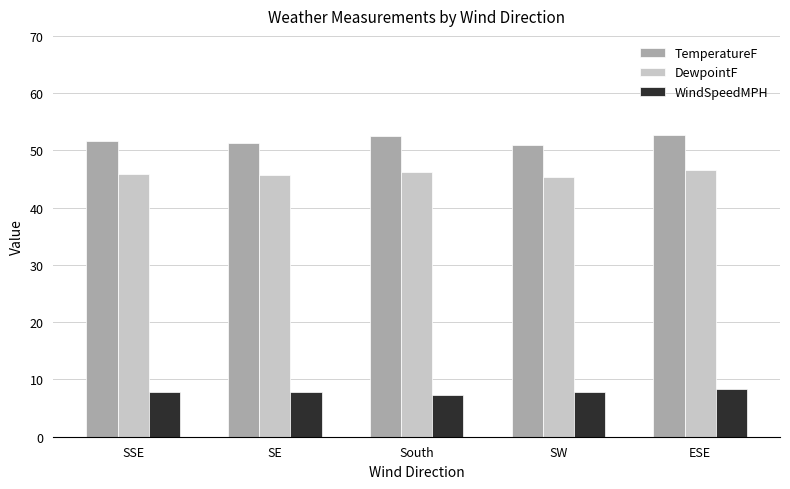

The value of WindSpeedMPH at SSE is 12.7. True or false?

False